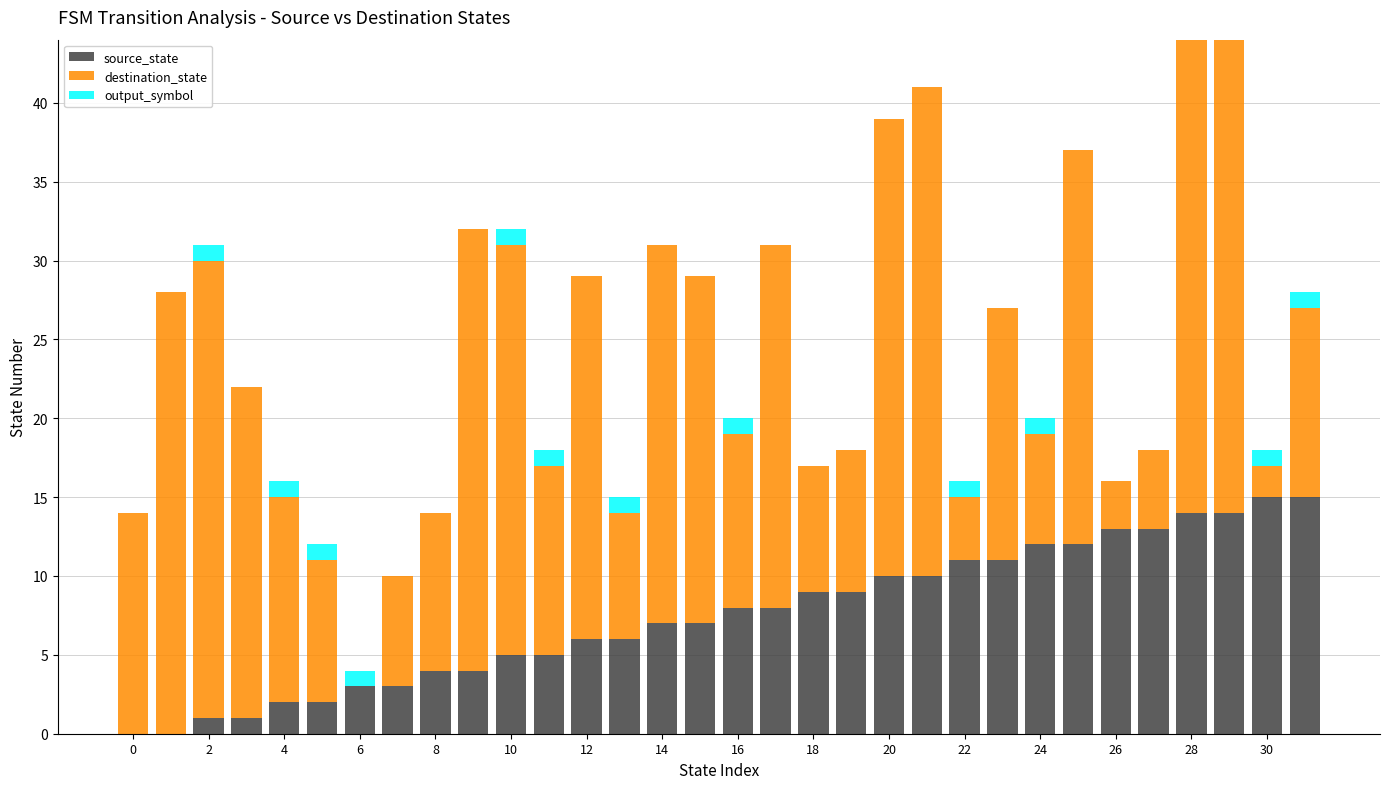

What are all the series names shown in the legend?

source_state, destination_state, output_symbol